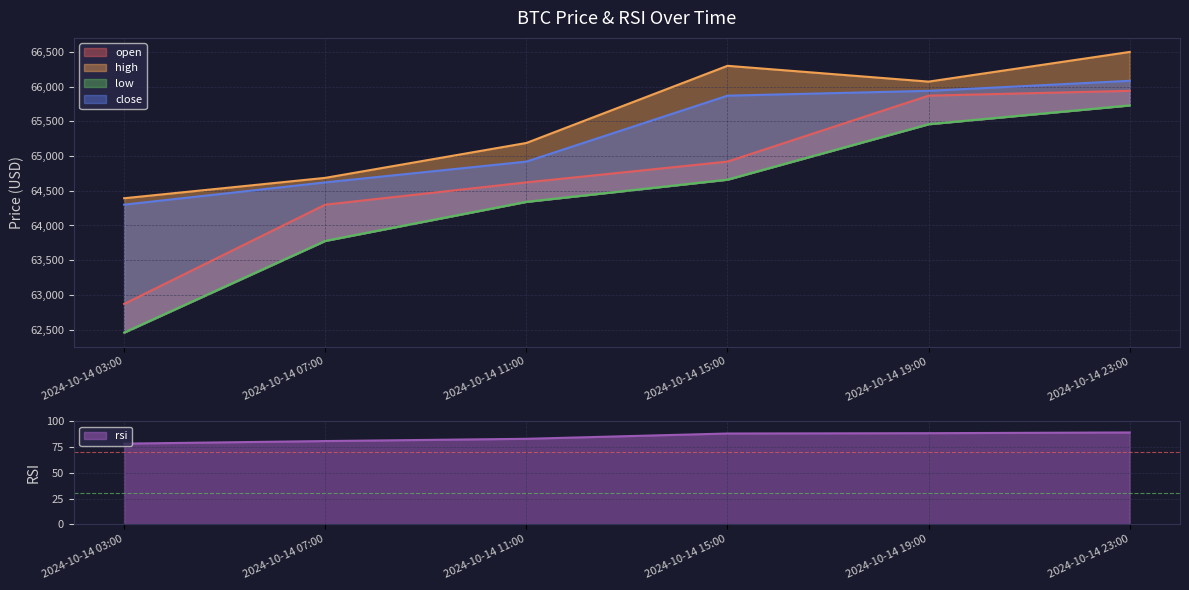

Which series has the largest total across all categories?

high